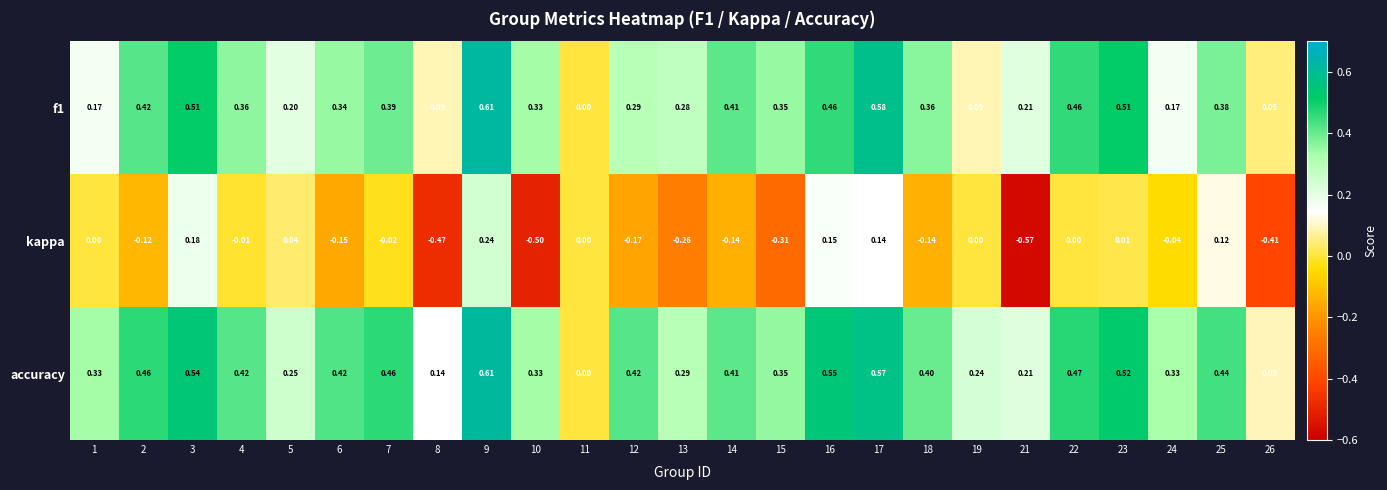

Which series has the widest spread of values?

kappa